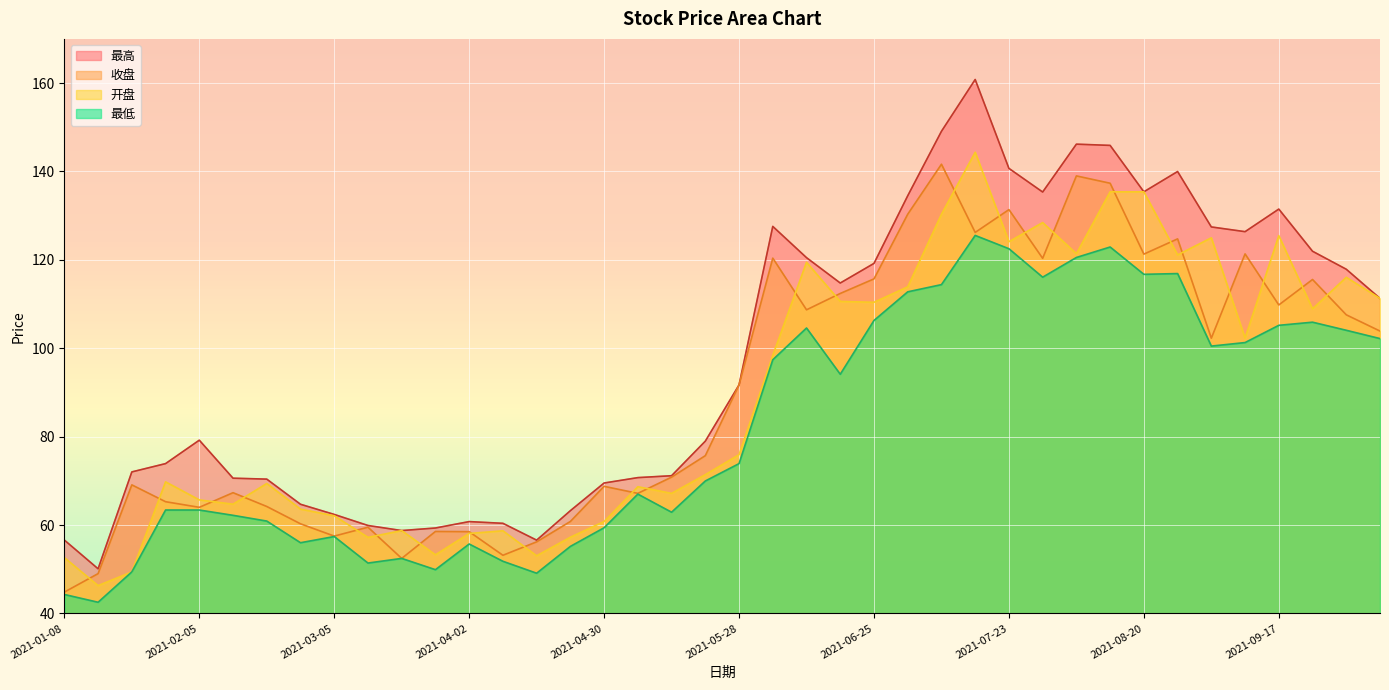

What is the approximate value of 开盘 at 2021-04-30?

60.8